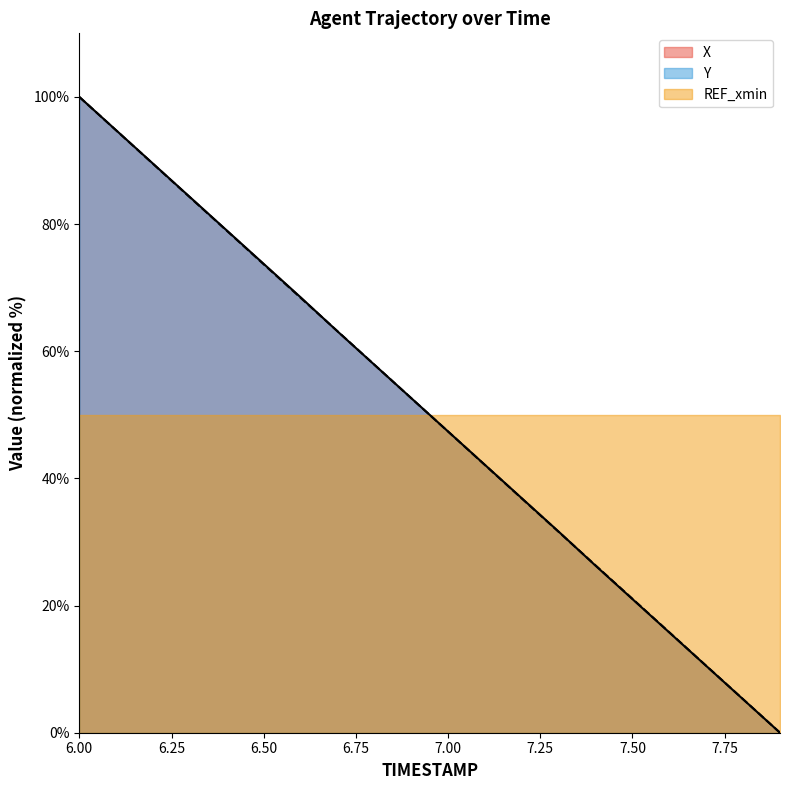

At how many categories does at least one series exceed 89?

3